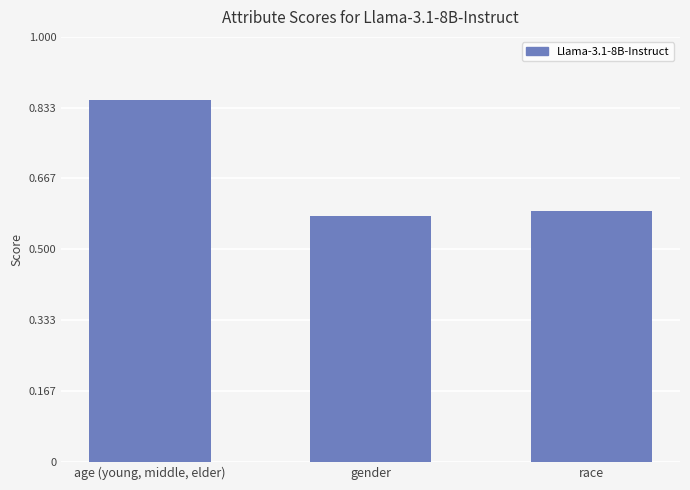

List the labels in order of value, largest first.

age (young, middle, elder), race, gender